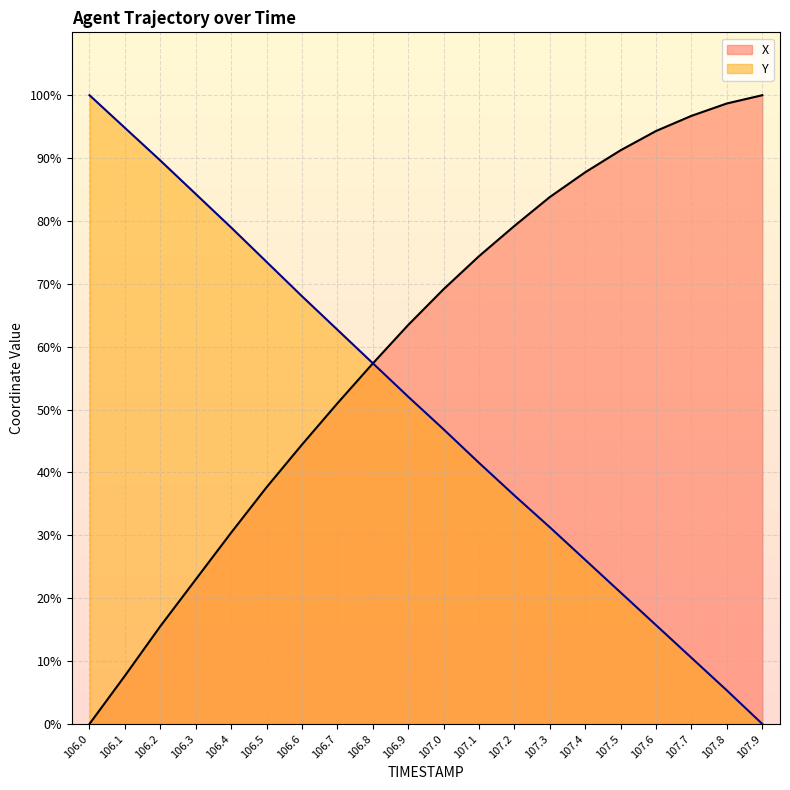

Reading right to left, extract all data points from this chart.

X: 107.9=100.0	107.8=98.7	107.7=96.7	107.6=94.3	107.5=91.2	107.4=87.7	107.3=83.8	107.2=79.2	107.1=74.4	107.0=69.1	106.9=63.5	106.8=57.3	106.7=51.0	106.6=44.4	106.5=37.6	106.4=30.4	106.3=23.0	106.2=15.5	106.1=7.7	106.0=0.0
Y: 107.9=0.0	107.8=5.3	107.7=10.5	107.6=15.7	107.5=20.9	107.4=26.1	107.3=31.3	107.2=36.3	107.1=41.5	107.0=46.9	106.9=52.0	106.8=57.4	106.7=62.7	106.6=68.0	106.5=73.5	106.4=79.0	106.3=84.3	106.2=89.6	106.1=94.8	106.0=100.0